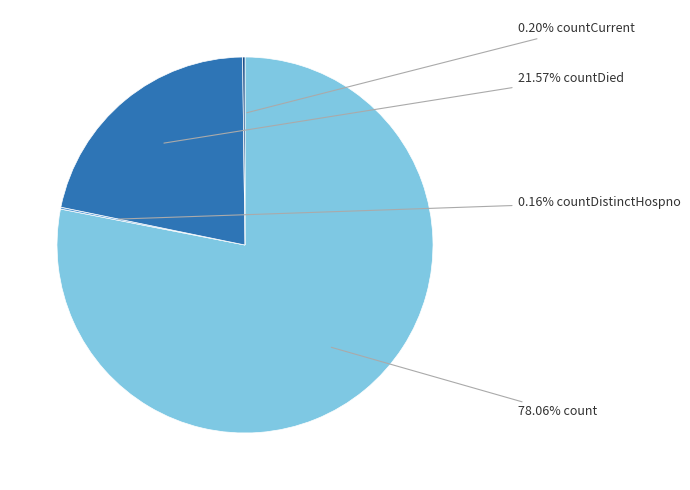

Is there a majority slice in this chart?

Yes